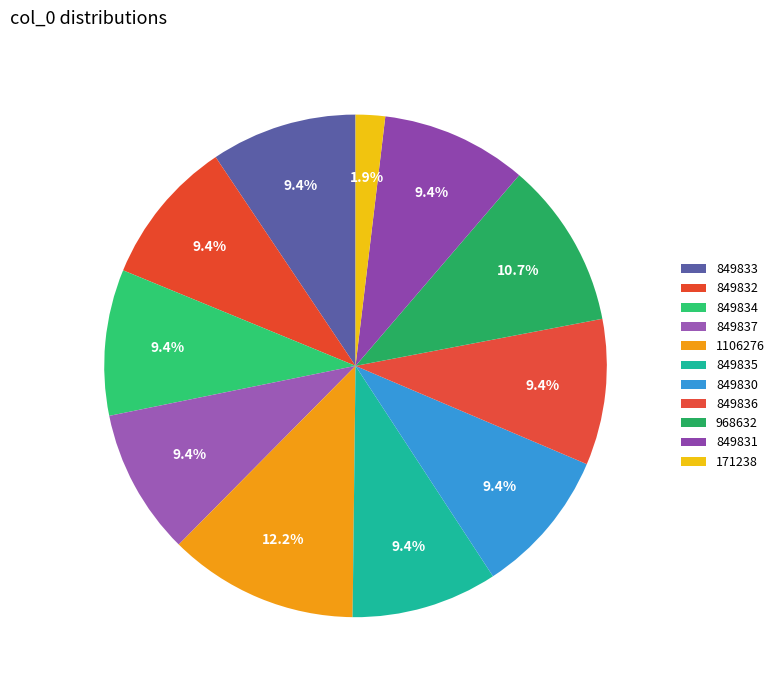

Does 849837 account for over 50% of the chart?

No